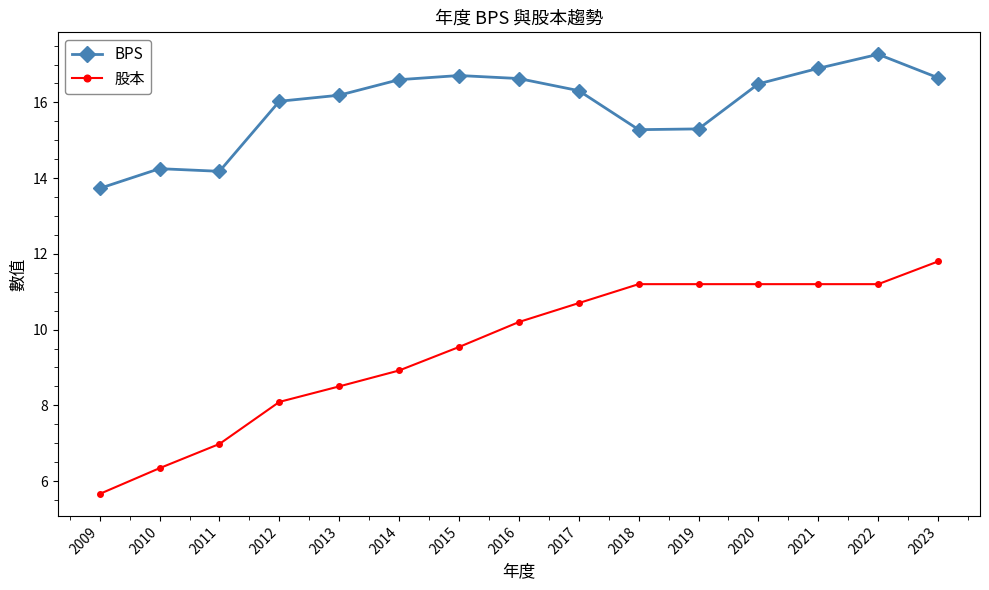

Does the chart have visible grid lines?

No